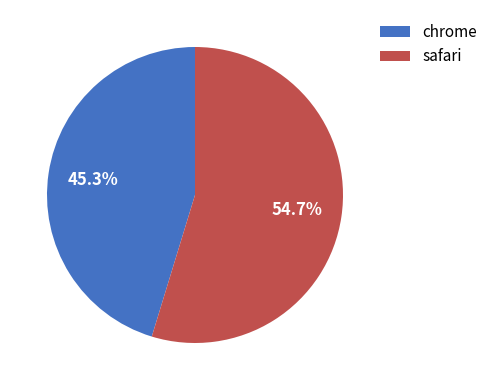

Rank the categories by value from lowest to highest.

chrome, safari